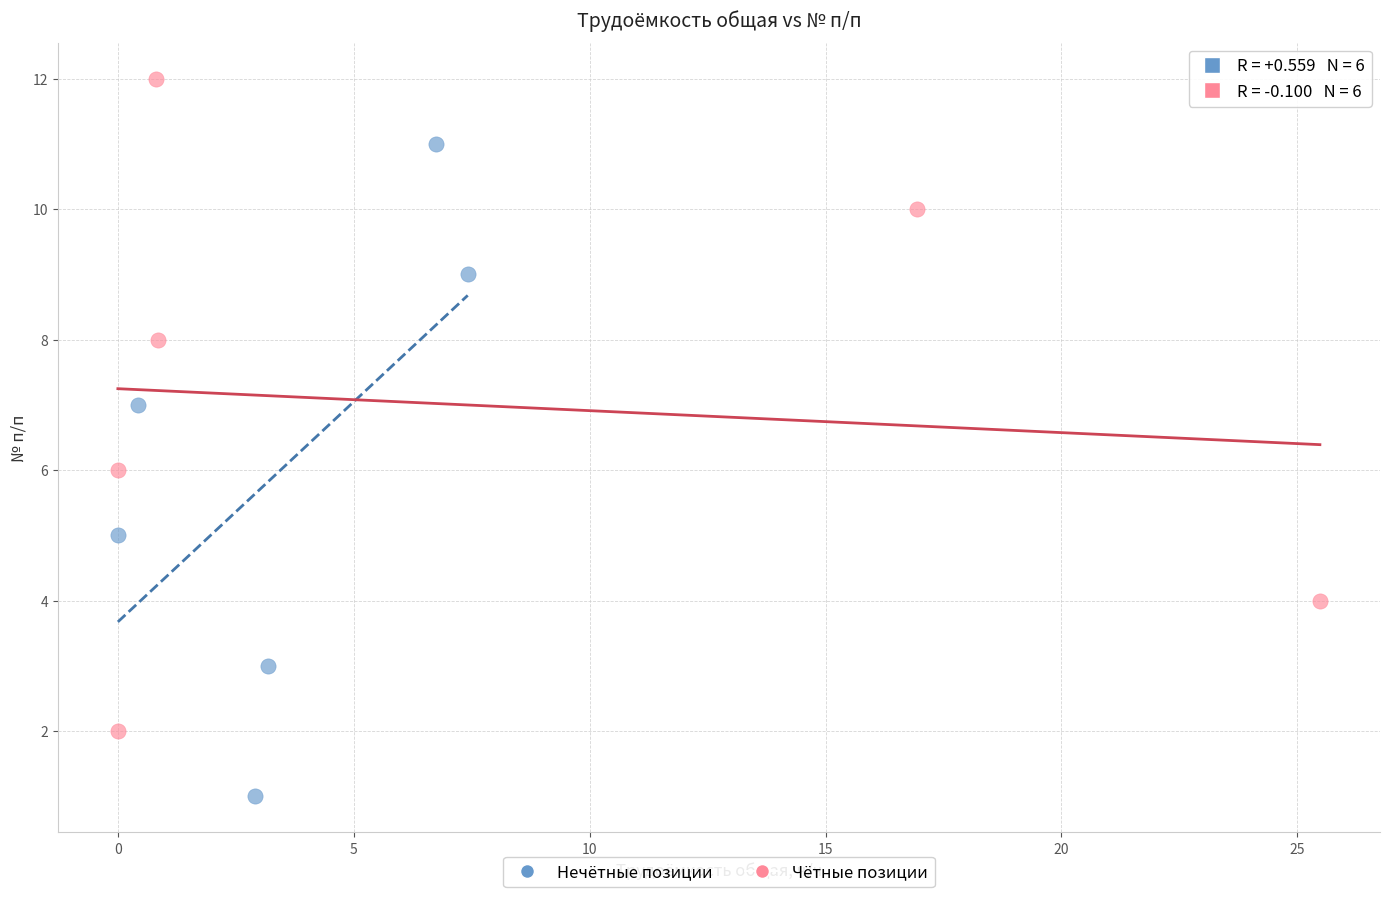

Which series reaches the maximum Y coordinate?

Чётные позиции